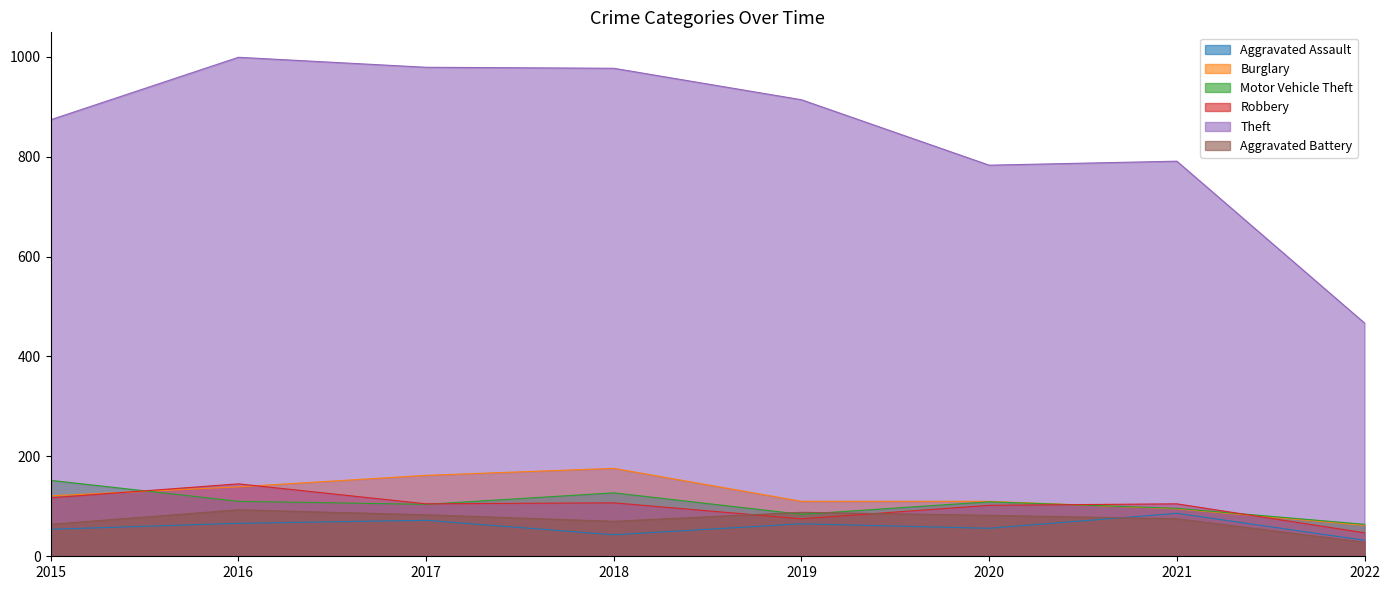

What is the value of the Aggravated Battery point at the 2nd from the left?

93